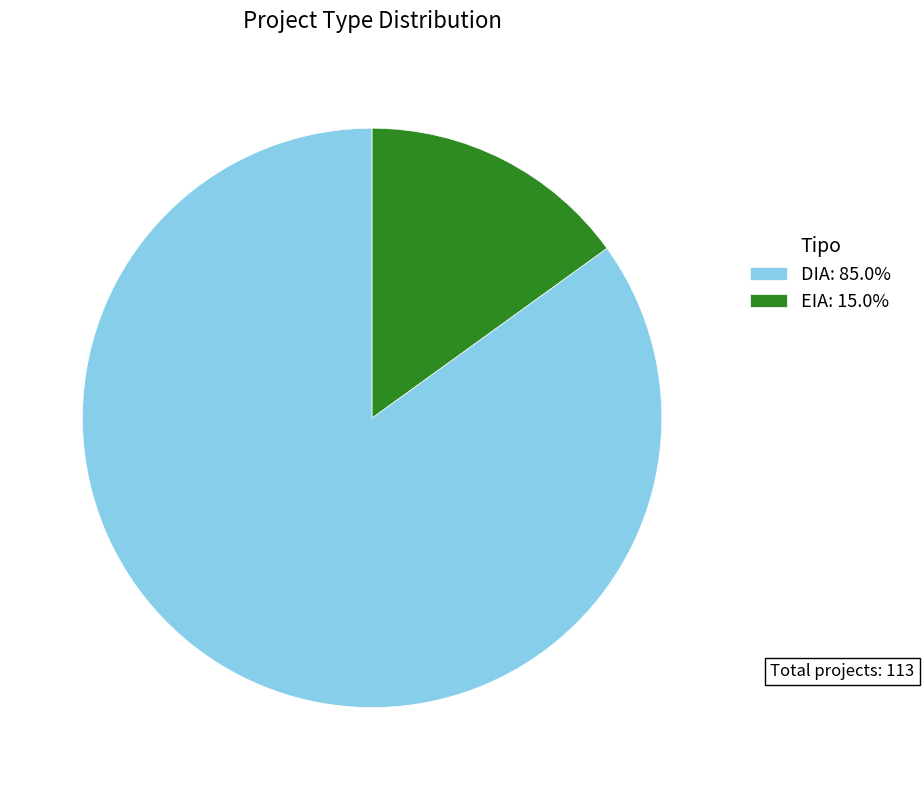

What is the ratio of the value at DIA: 85.0% to the value at EIA: 15.0%?

5.6